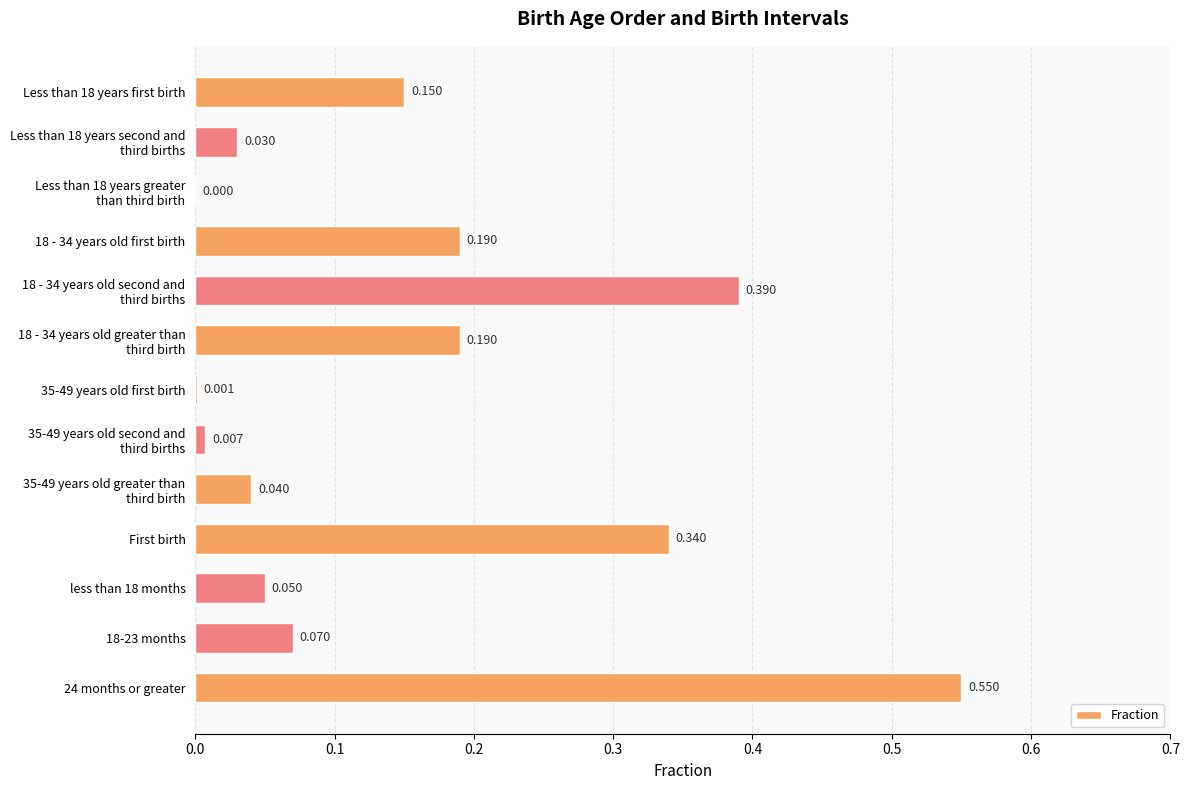

At which category does the chart reach its peak across all series?

24 months or greater